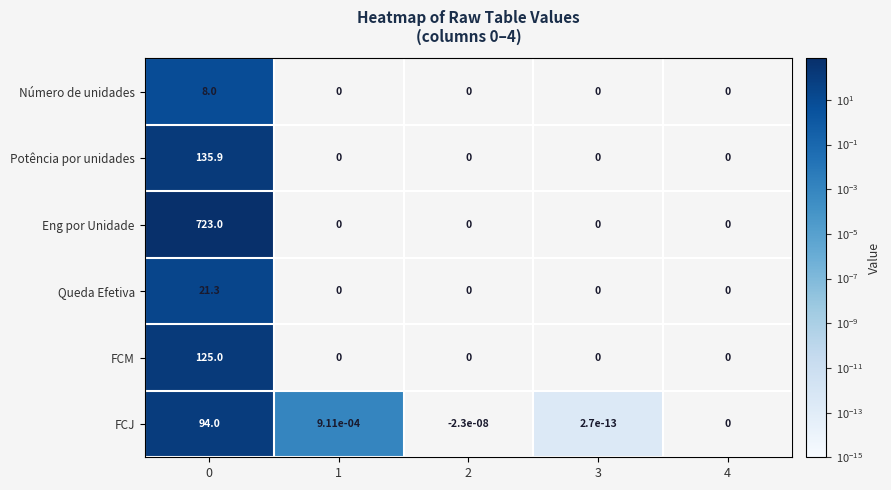

Which series has the largest total across all categories?

Eng por Unidade